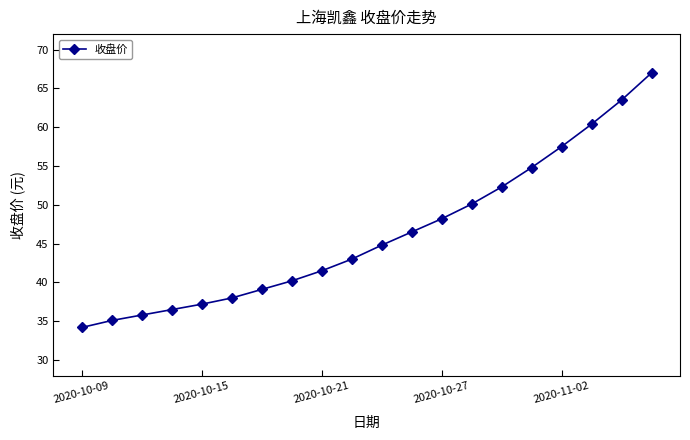

What is the value of the 7th point from the left?

39.1